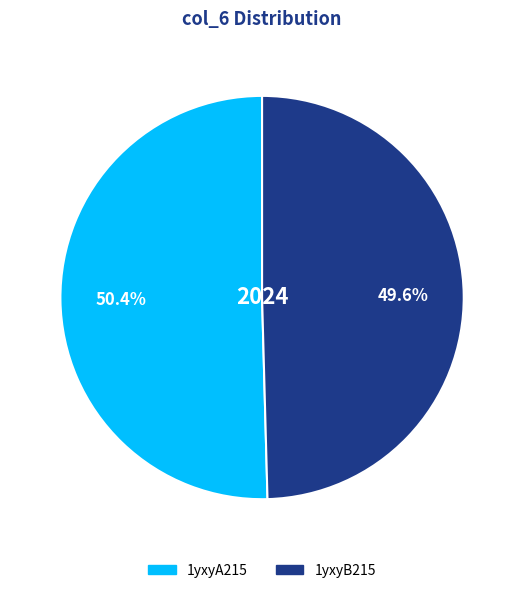

What percentage do 1yxyB215 and 1yxyA215 together represent?

100.0%